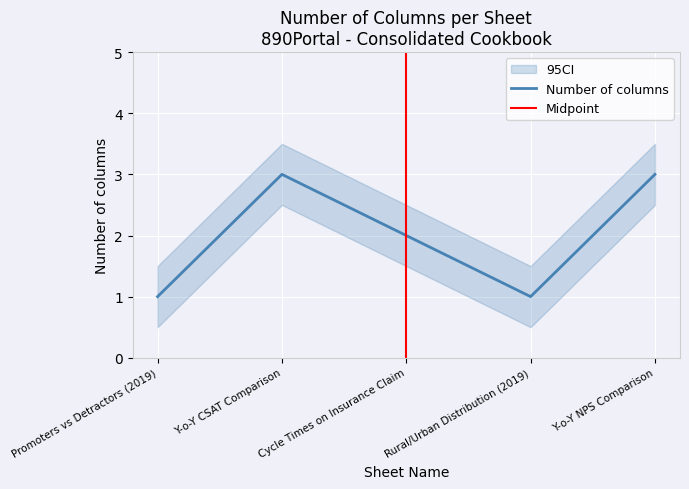

What is the change in value from Promoters vs Detractors (2019) to Cycle Times on Insurance Claim?

+1